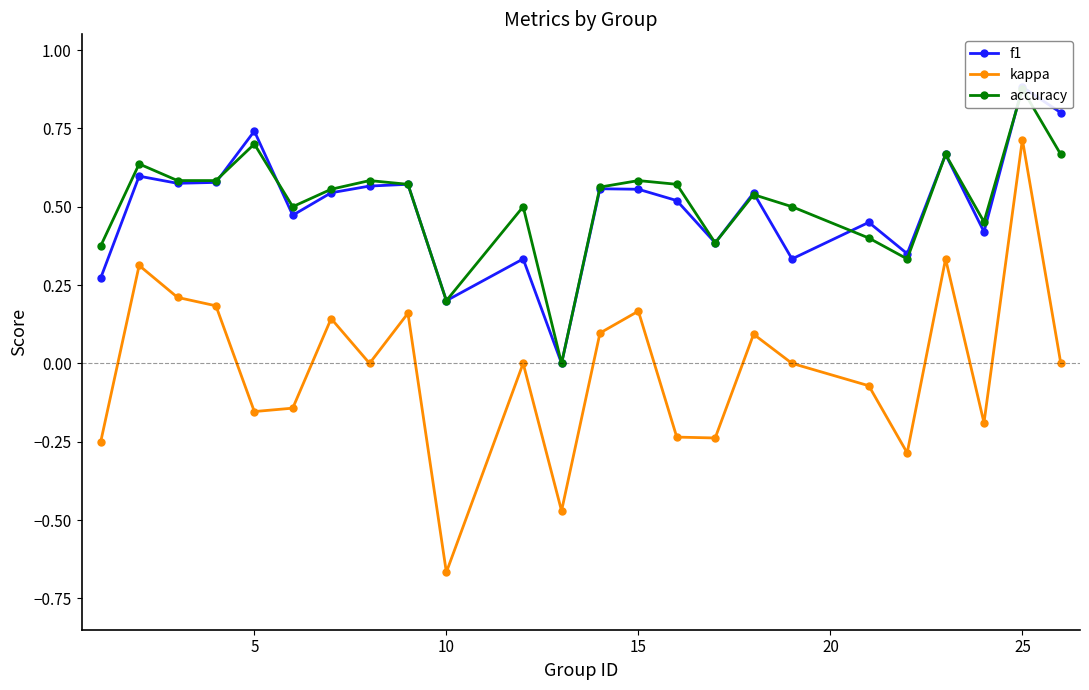

What is the maximum value for f1?

0.9